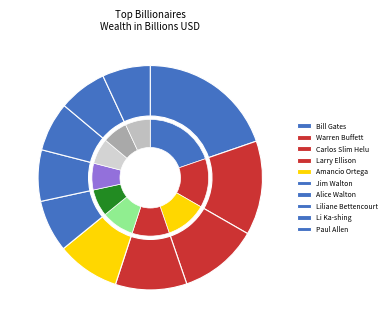

What is the change in value from Alice Walton to Paul Allen?

-3.7